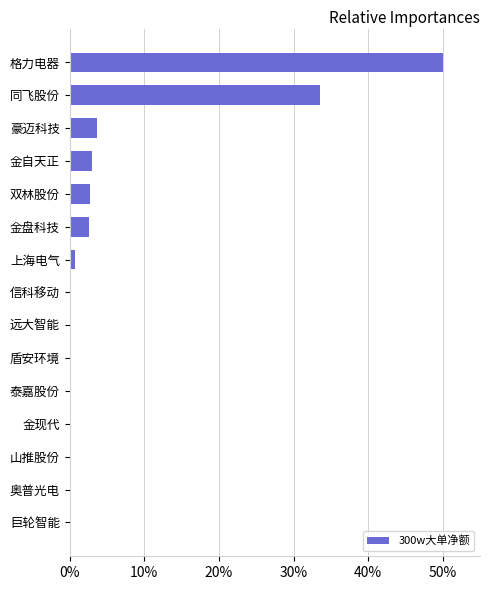

What value does the data have at 金盘科技?

2.5